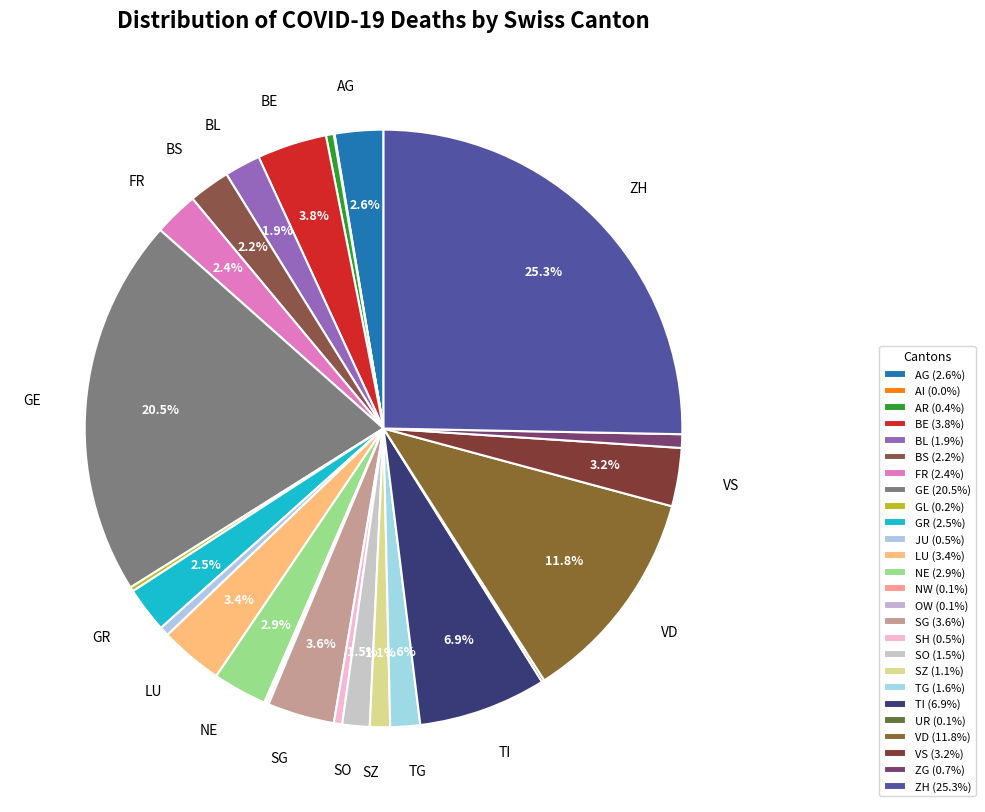

Is there any slice that represents more than half of the pie?

No